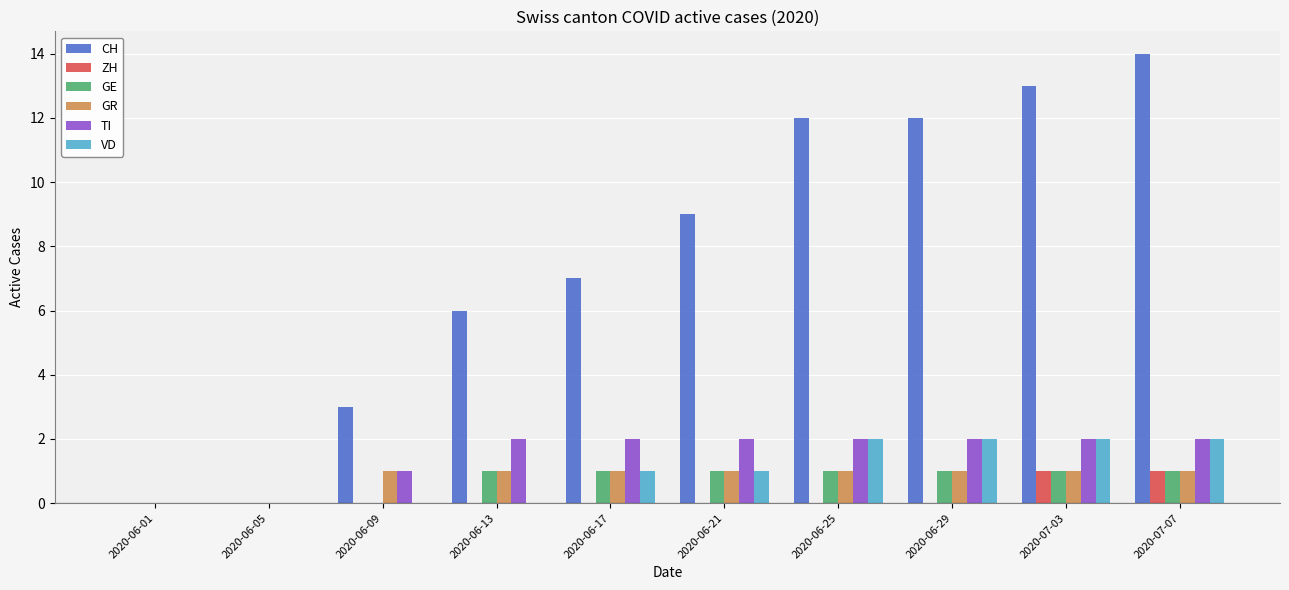

Is it true that TI equals 1 at 2020-06-17?

False